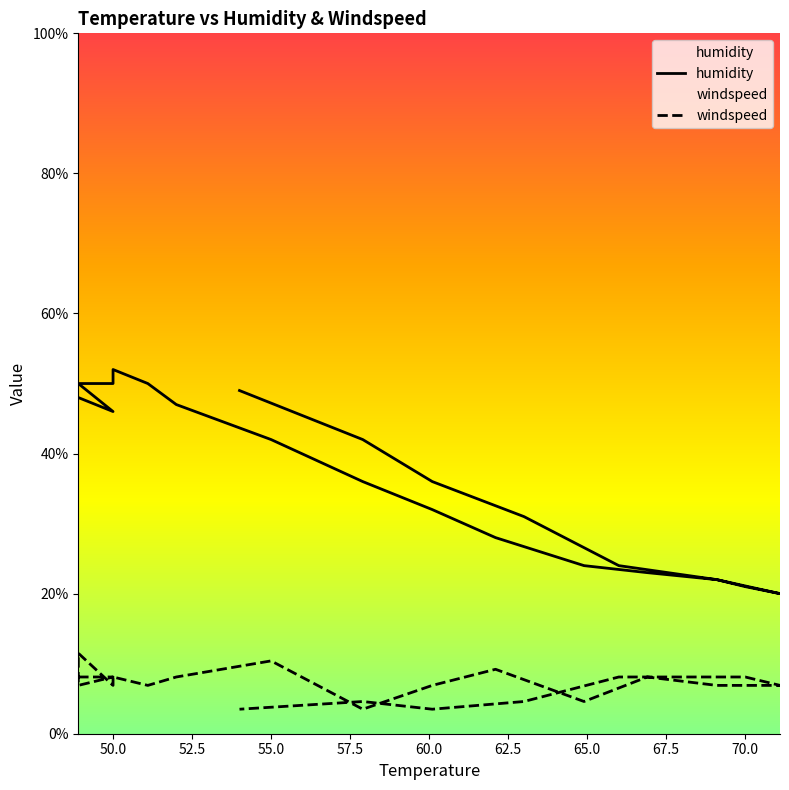

What is the average value of the windspeed series?

7.1